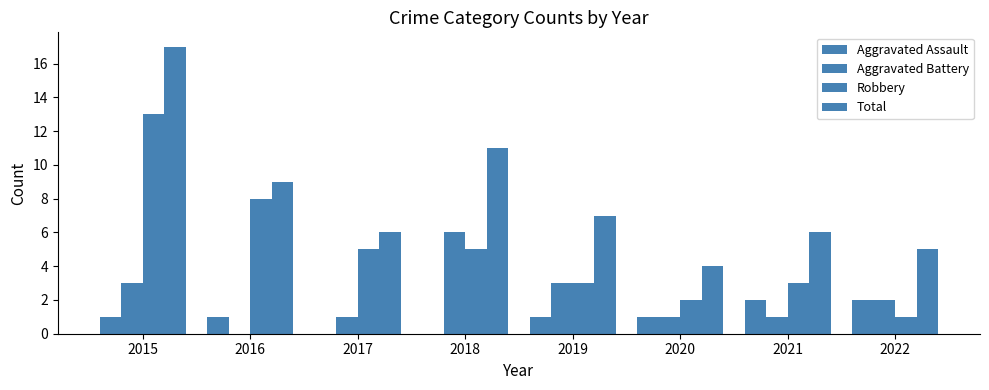

How many groups of bars are there?

8